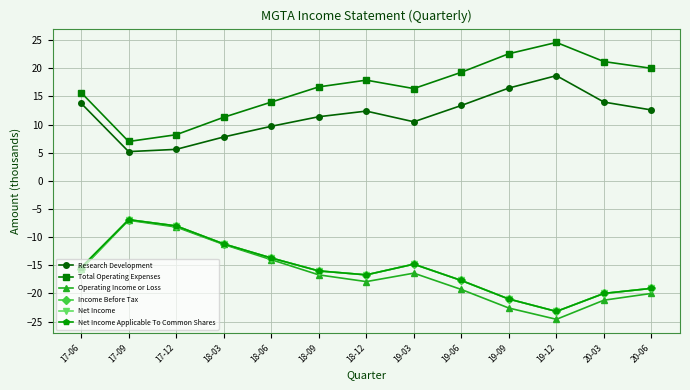

Is this an area chart (filled region under the line)?

No